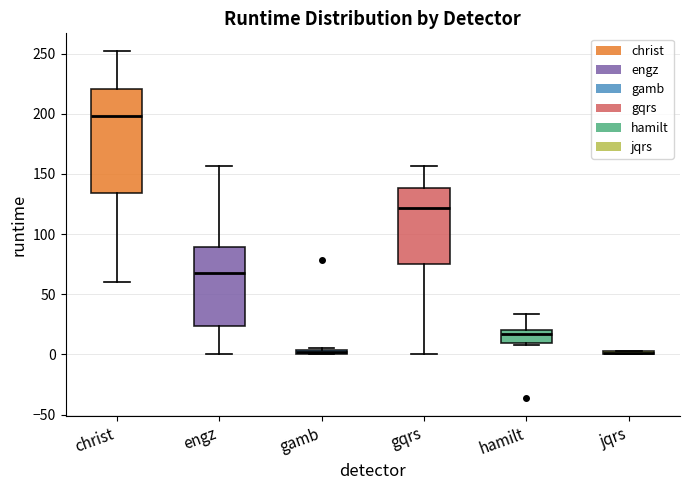

Where is the upper edge of the box for gqrs on the y-axis? The values are not printed on the chart, so give them approximately, as read against the axis.

140